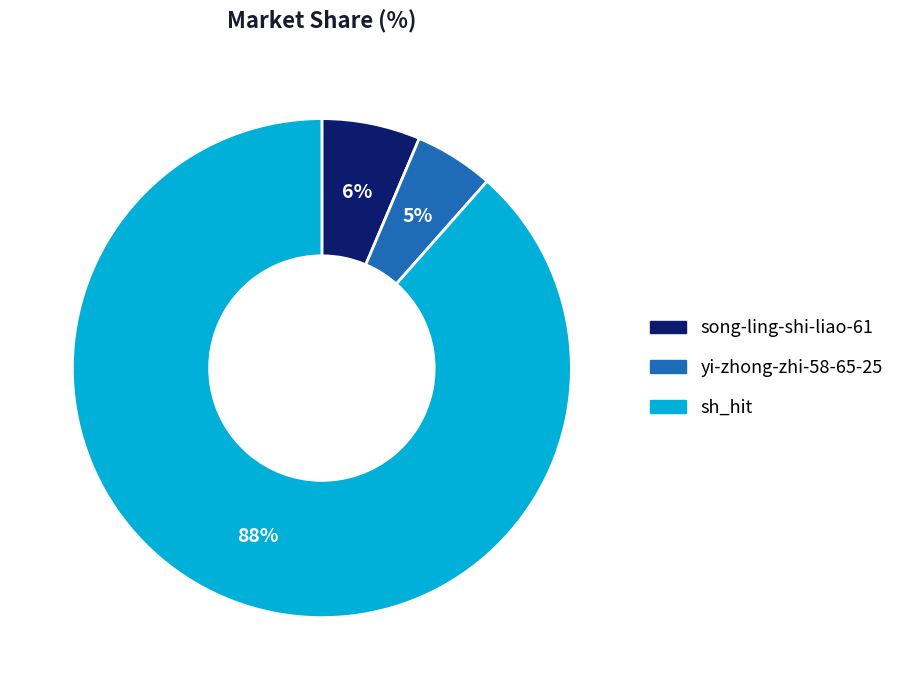

Rank the categories by value from highest to lowest.

sh_hit, song-ling-shi-liao-61, yi-zhong-zhi-58-65-25